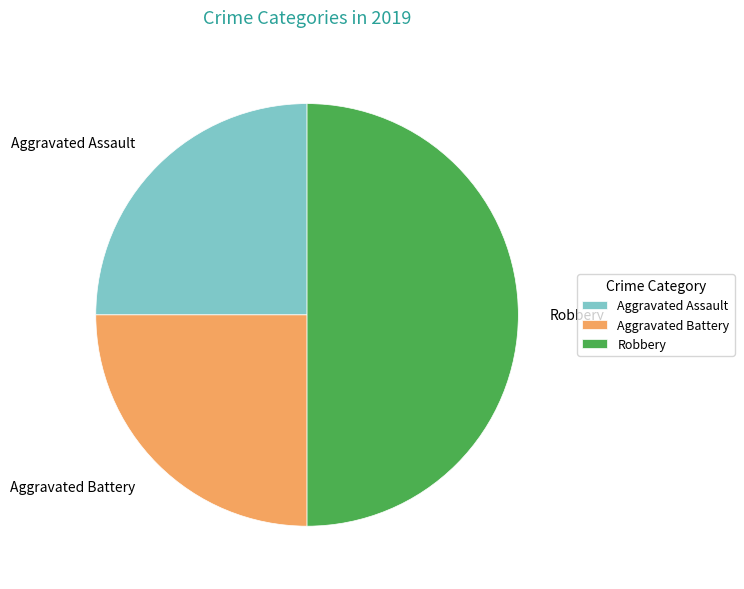

What is the largest slice in the pie chart?

Robbery